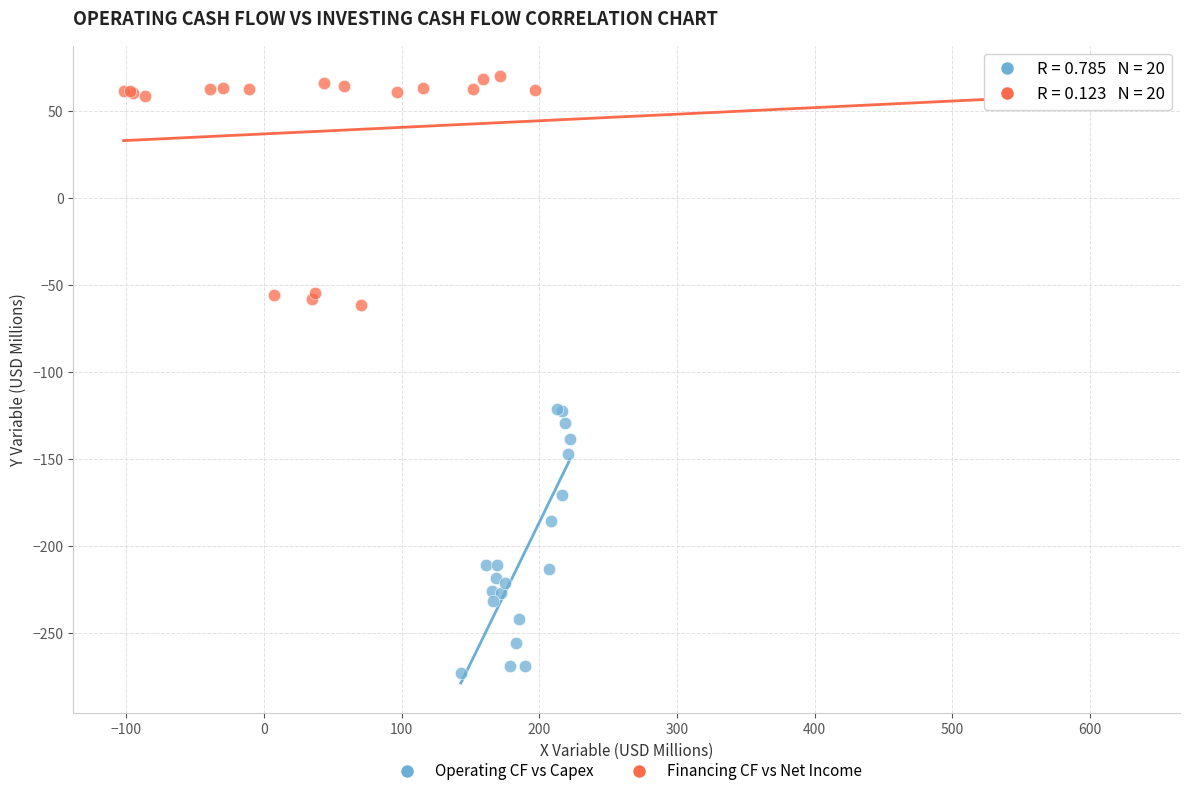

Which series contains the highest Y value?

Financing CF vs Net Income